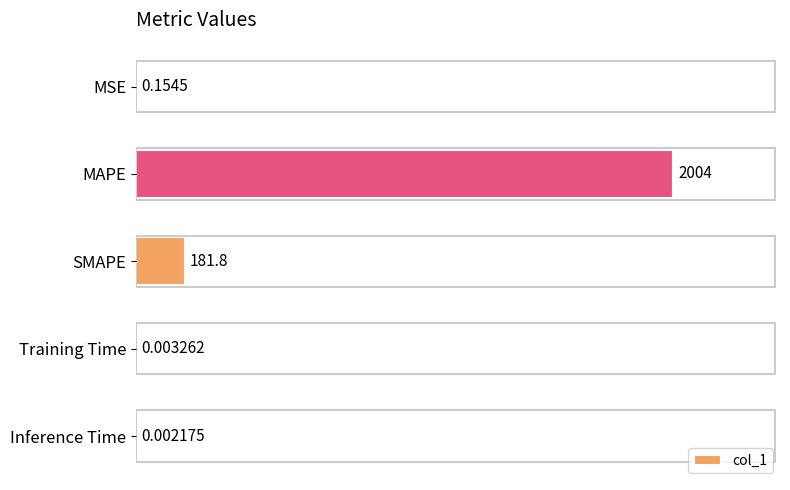

What is the maximum value shown in the chart?

2003.8